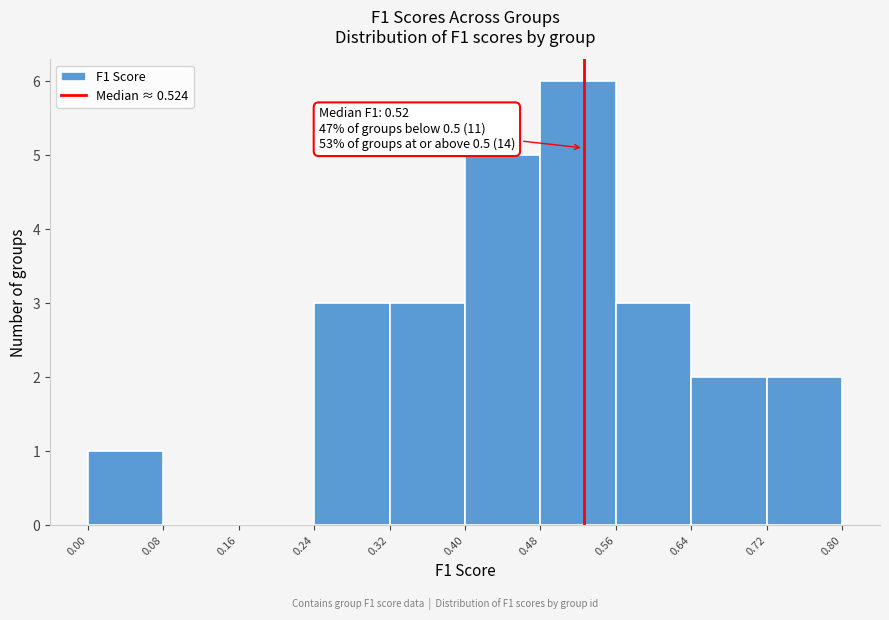

Which range on the x-axis has the tallest bar?

0.48 to 0.56